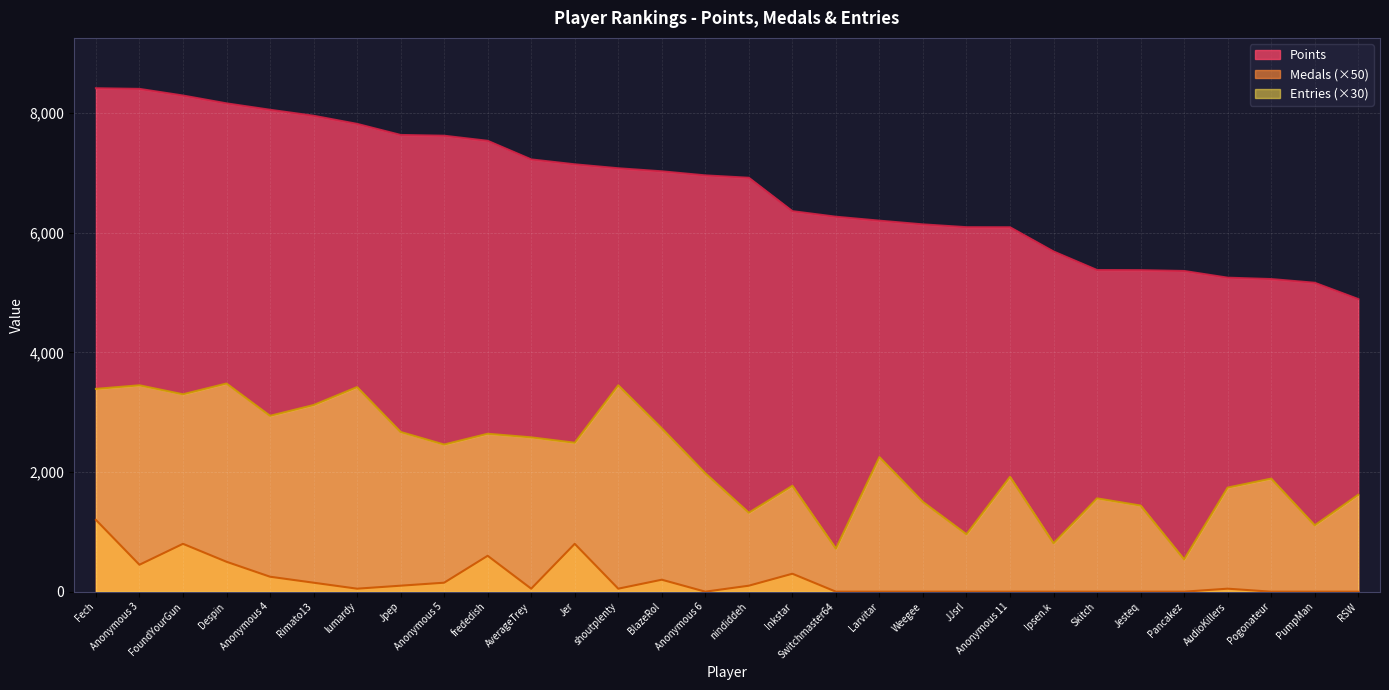

Between Anonymous 4 and Jer, which series saw the biggest shift?

Points